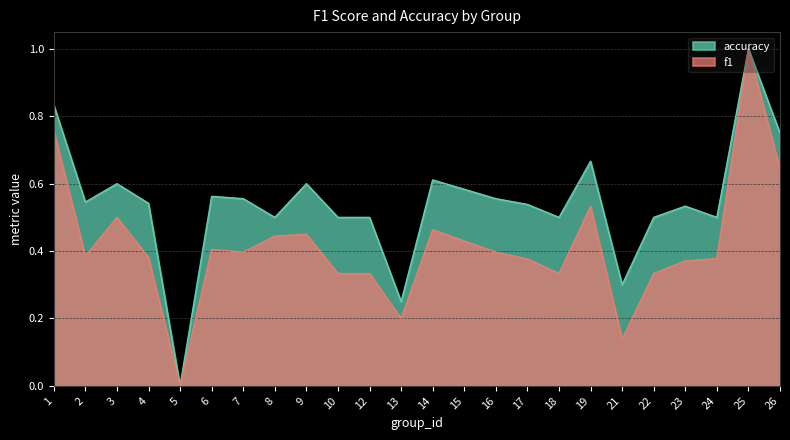

Reading left to right, what are all the values shown in this chart?

f1: 0.8	0.4	0.5	0.4	0.0	0.4	0.4	0.4	0.5	0.3	0.3	0.2	0.5	0.4	0.4	0.4	0.3	0.5	0.1	0.3	0.4	0.4	1.0	0.6
accuracy: 0.8	0.5	0.6	0.5	0.0	0.6	0.6	0.5	0.6	0.5	0.5	0.2	0.6	0.6	0.6	0.5	0.5	0.7	0.3	0.5	0.5	0.5	1.0	0.8